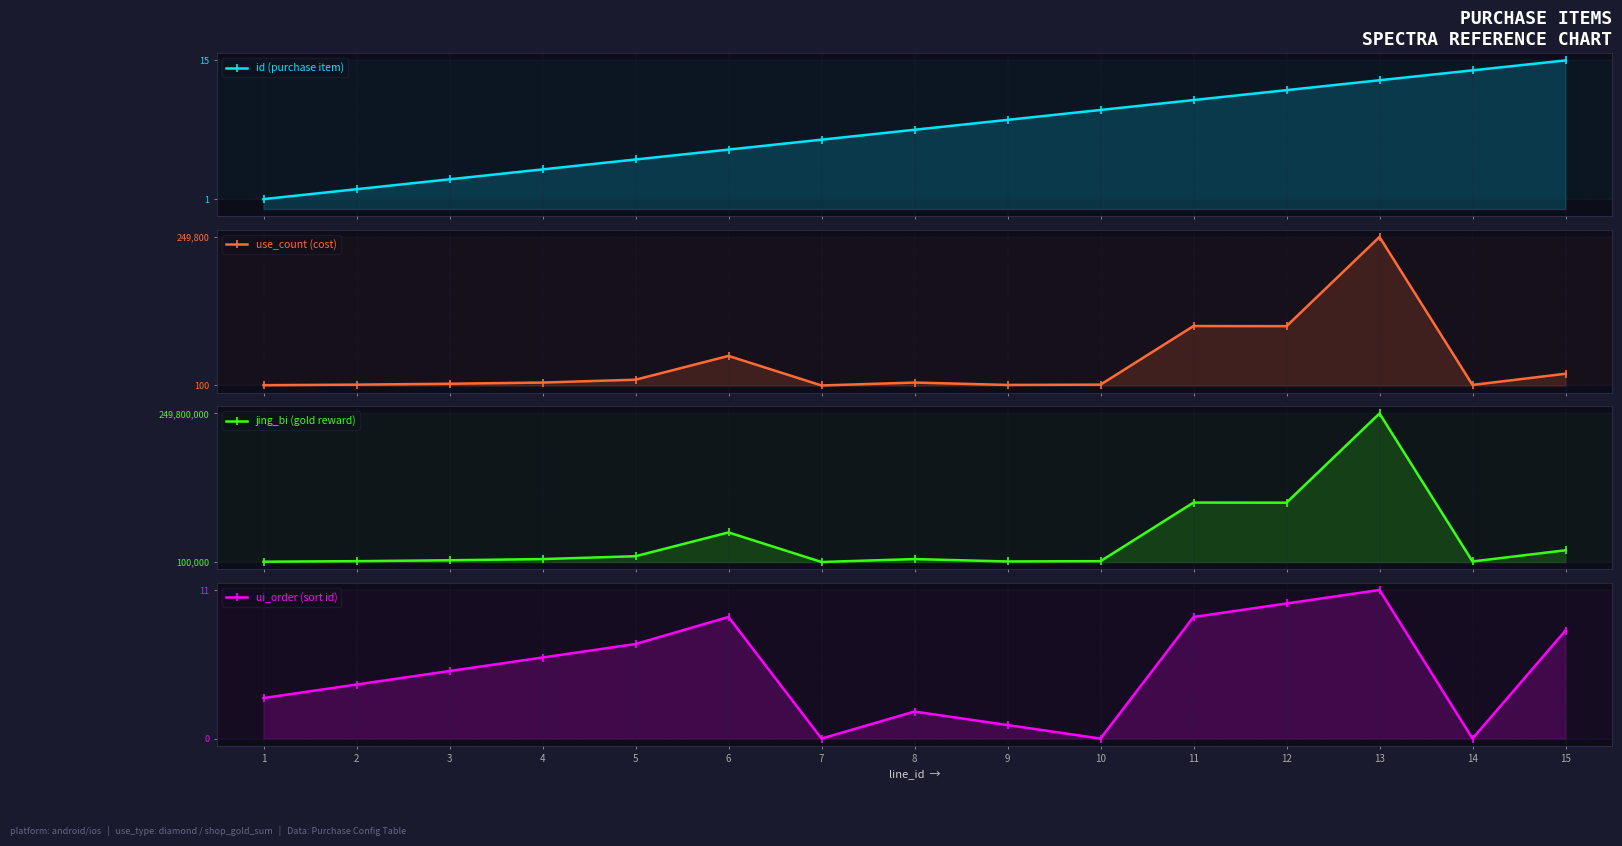

Is the value of use_count (cost) at 4 greater than the value of jing_bi (gold reward) at 6?

No